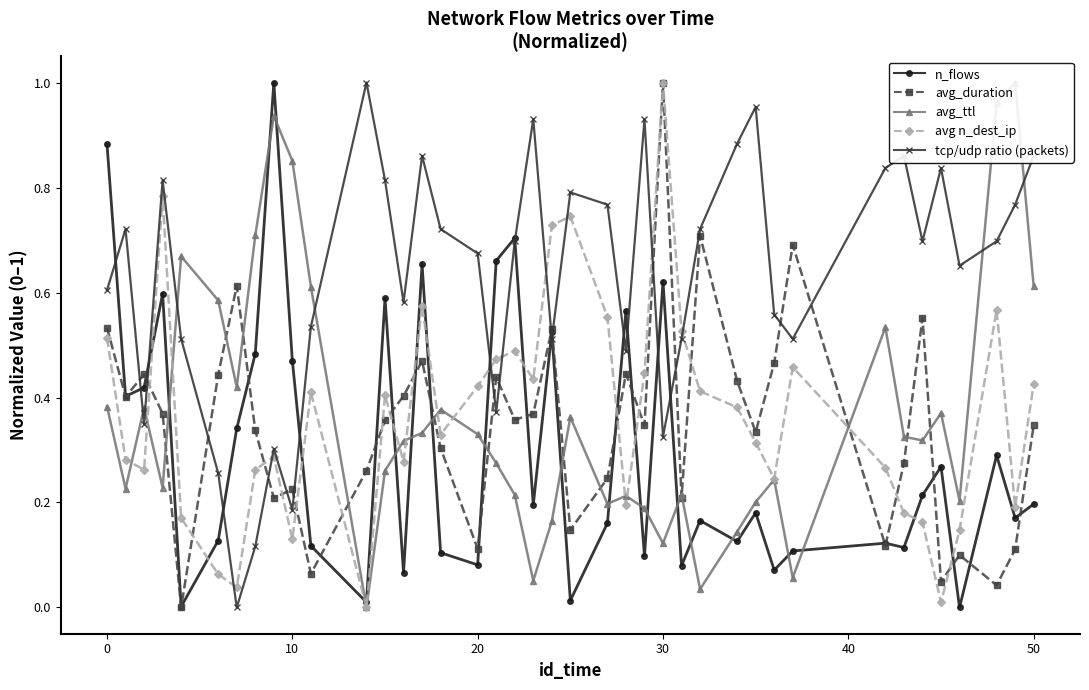

True or false: avg_duration has more than 2 points higher than both neighbors.

True